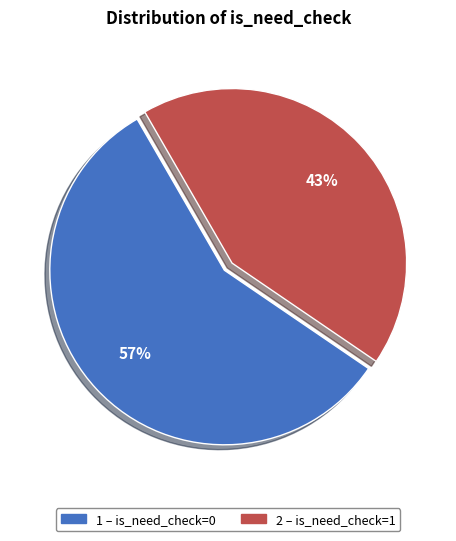

Is there any slice that represents more than half of the pie?

Yes